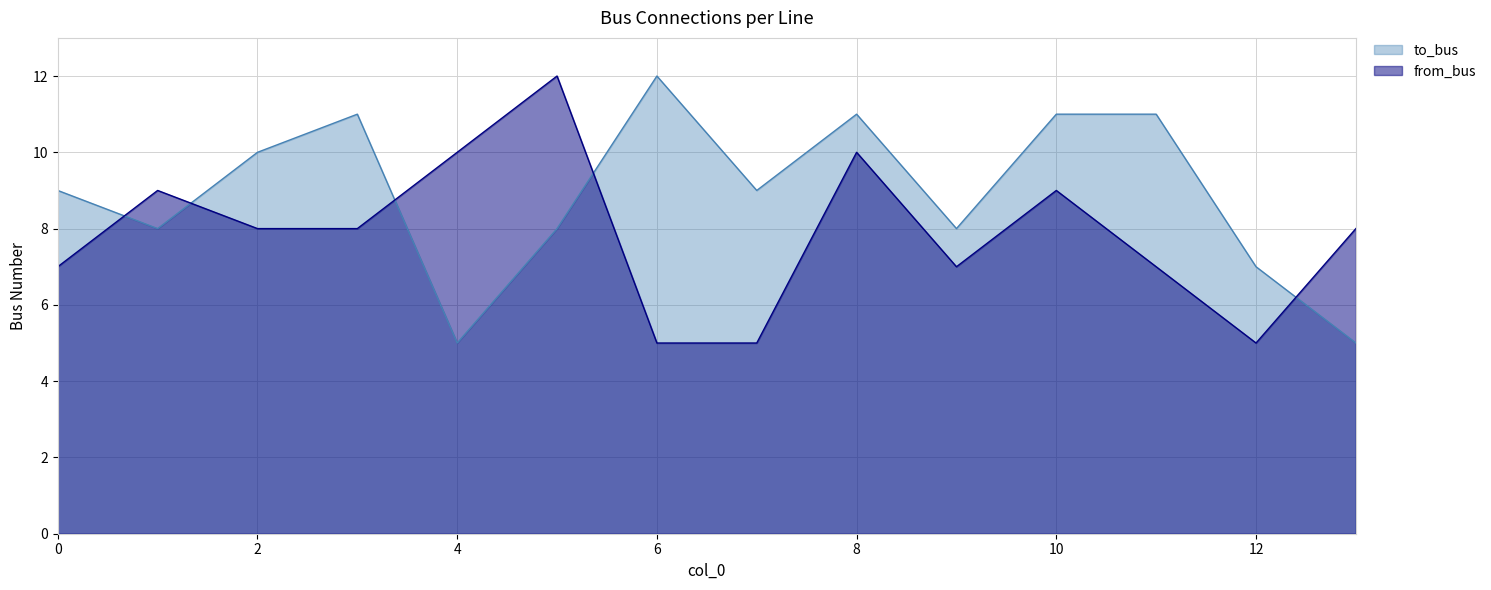

What is the sum of the from_bus values at 3 and 12?

13